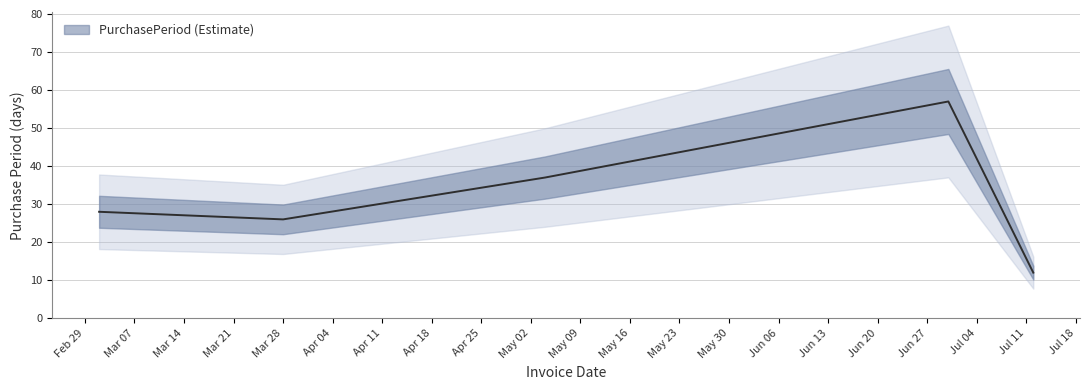

How many categories are shown in the chart?

5